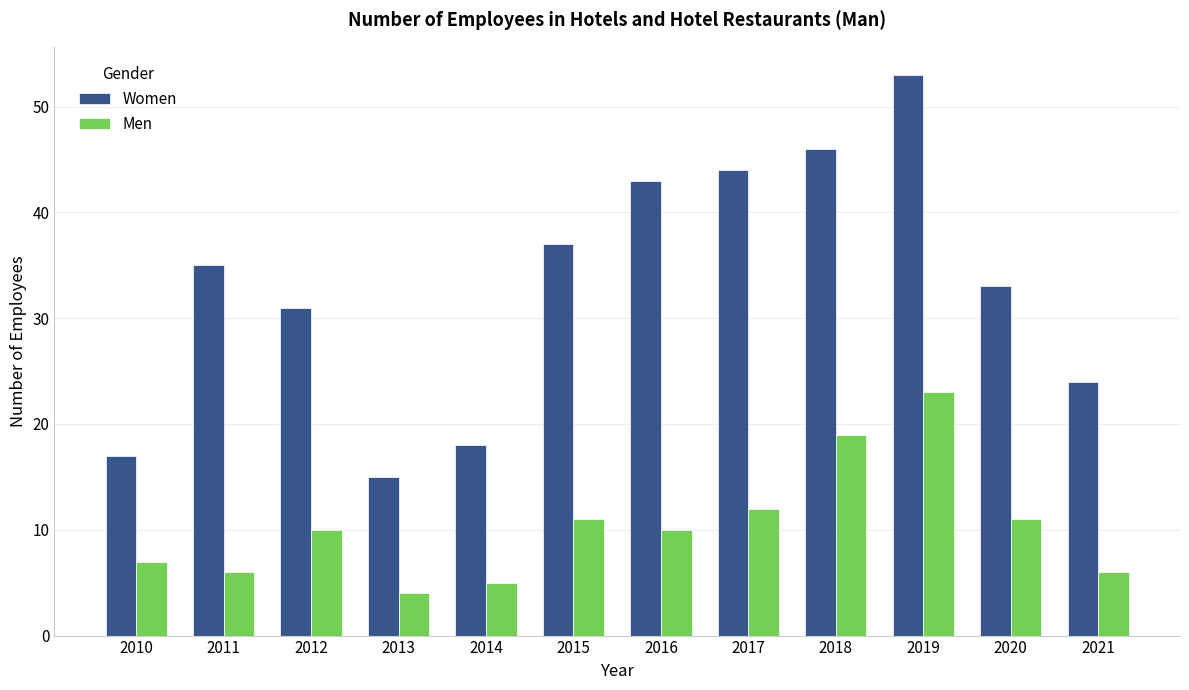

Between 2010 and 2021, which series saw the biggest shift?

Women